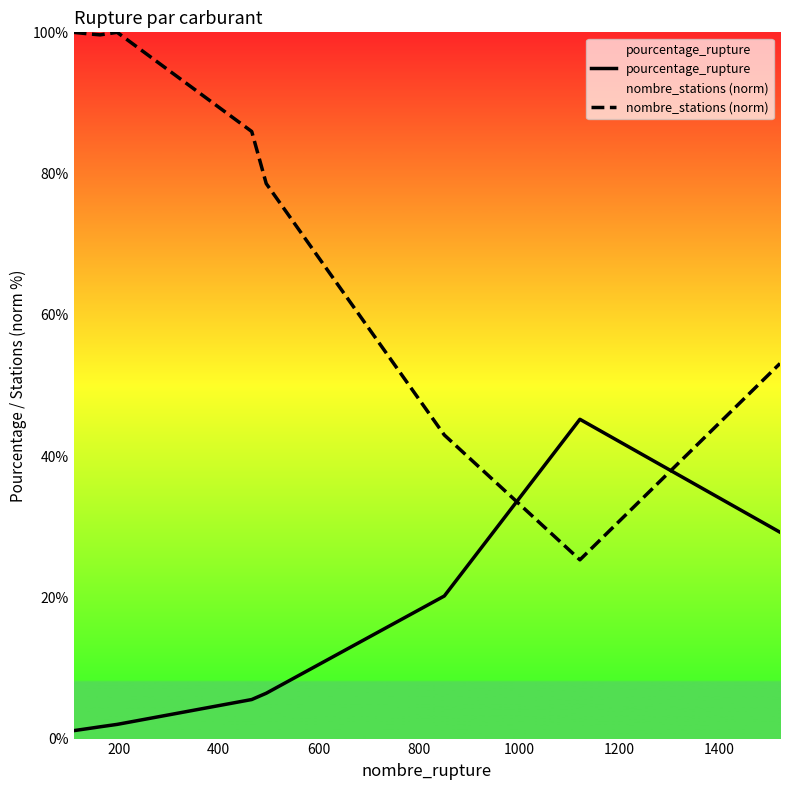

What is the maximum value shown in the chart?

100.0